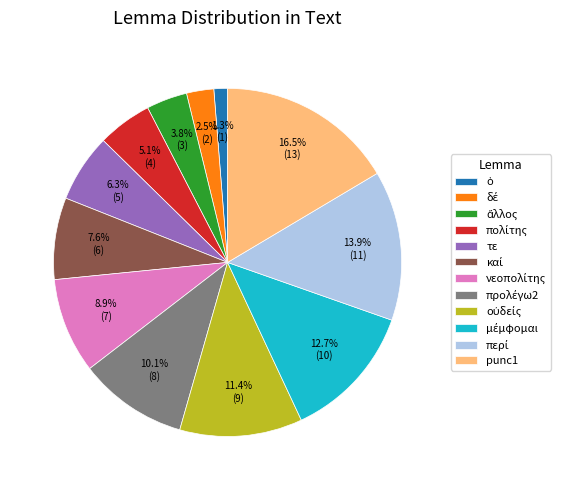

How many slices are in this pie chart?

12